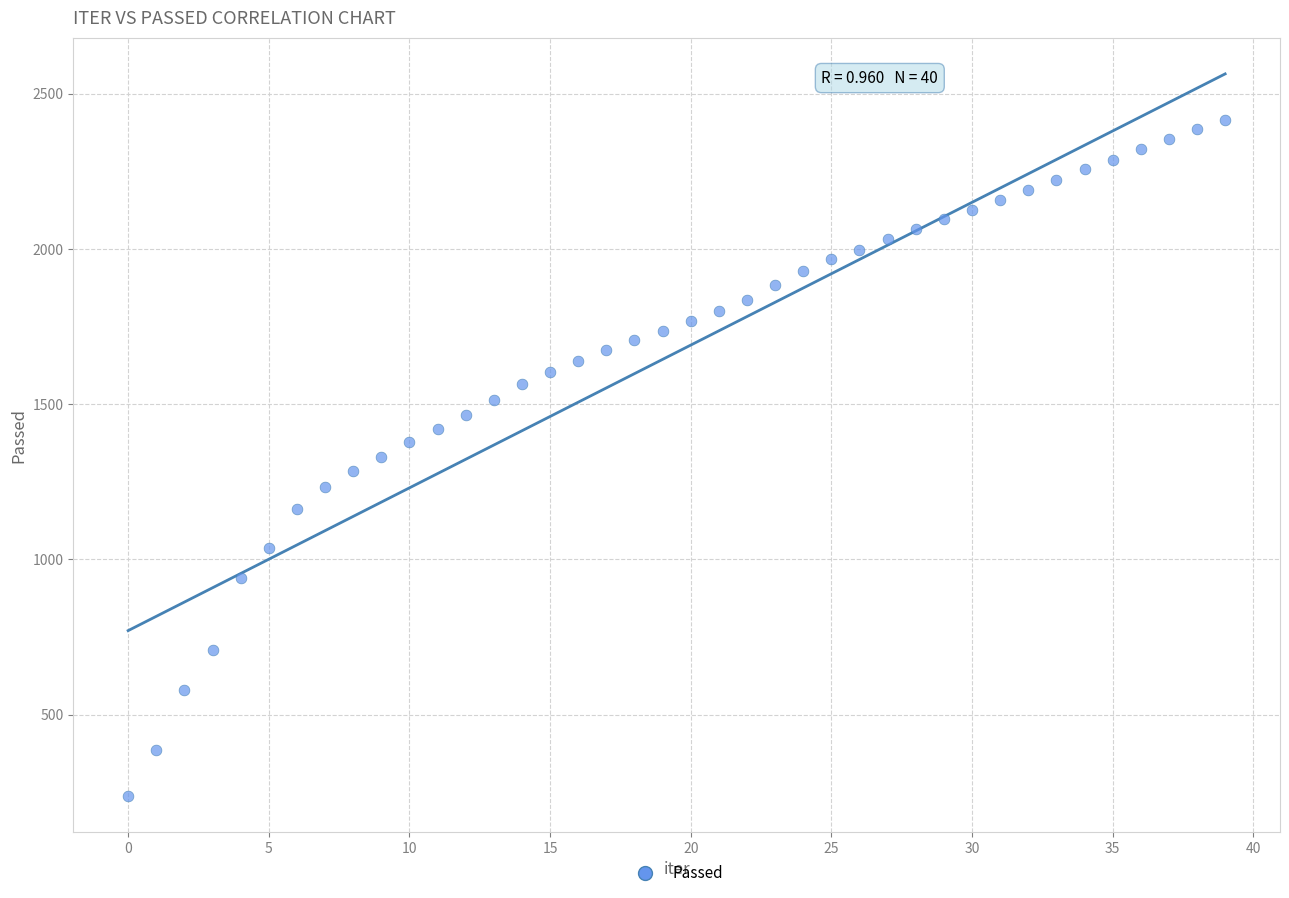

What is the range of Y values (max minus min)?

2177